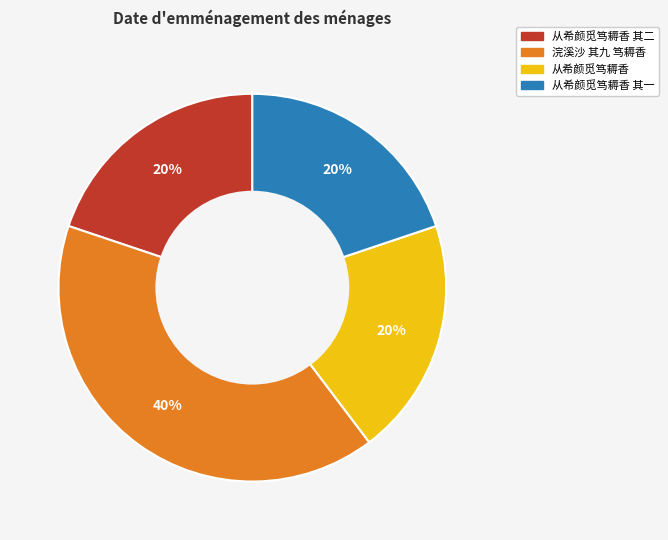

To the nearest percent, what is the average slice percentage?

25%